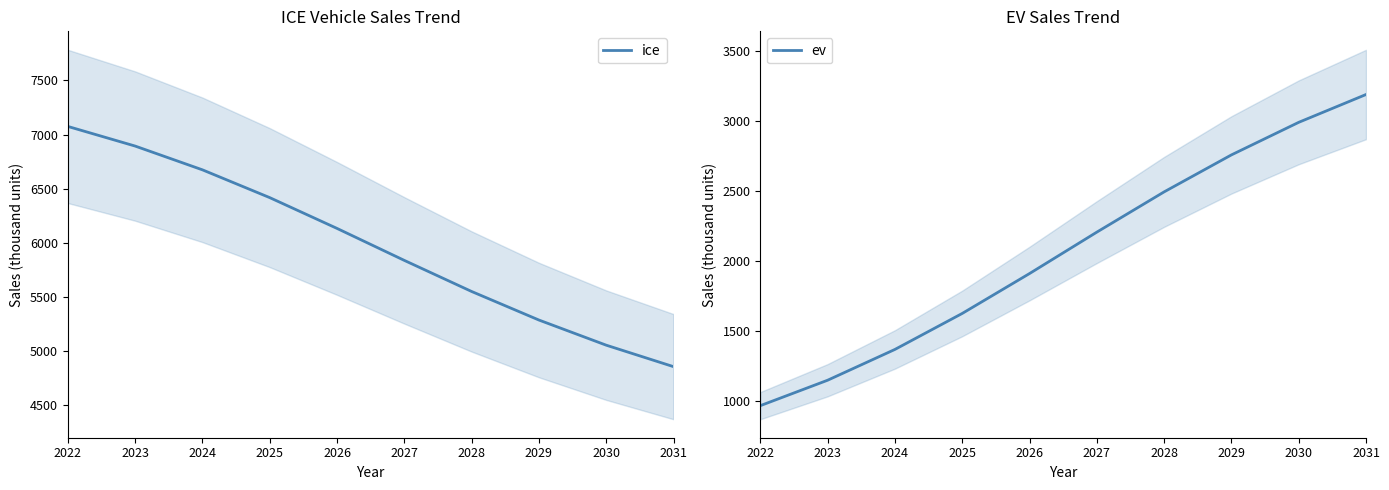

What are all the series names shown in the legend?

ice, ev